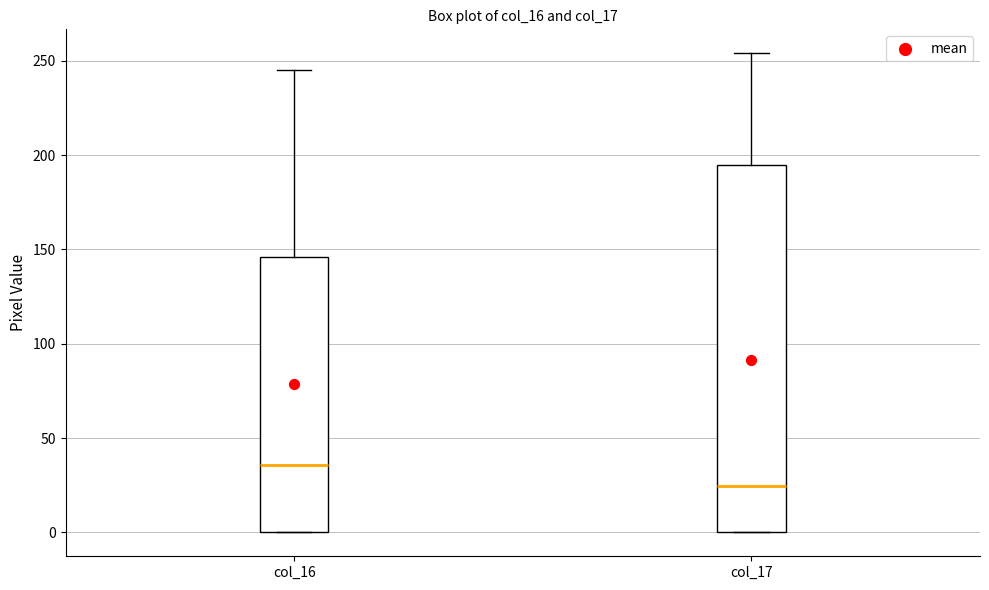

Comparing the boxes themselves (not the whiskers), which one is the tallest?

col_17